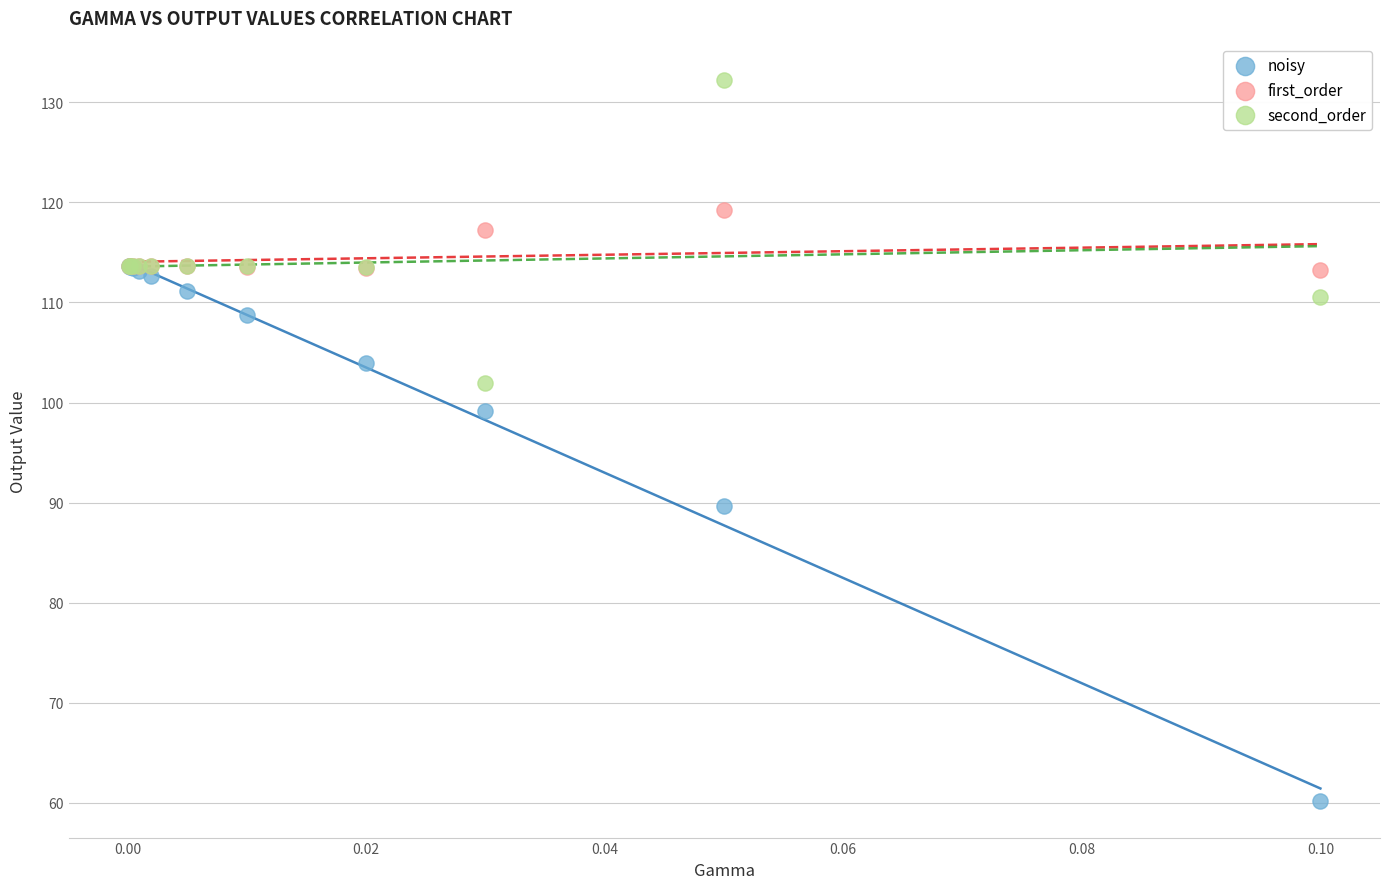

Across all series, what Y value is closest to 96?

99.2